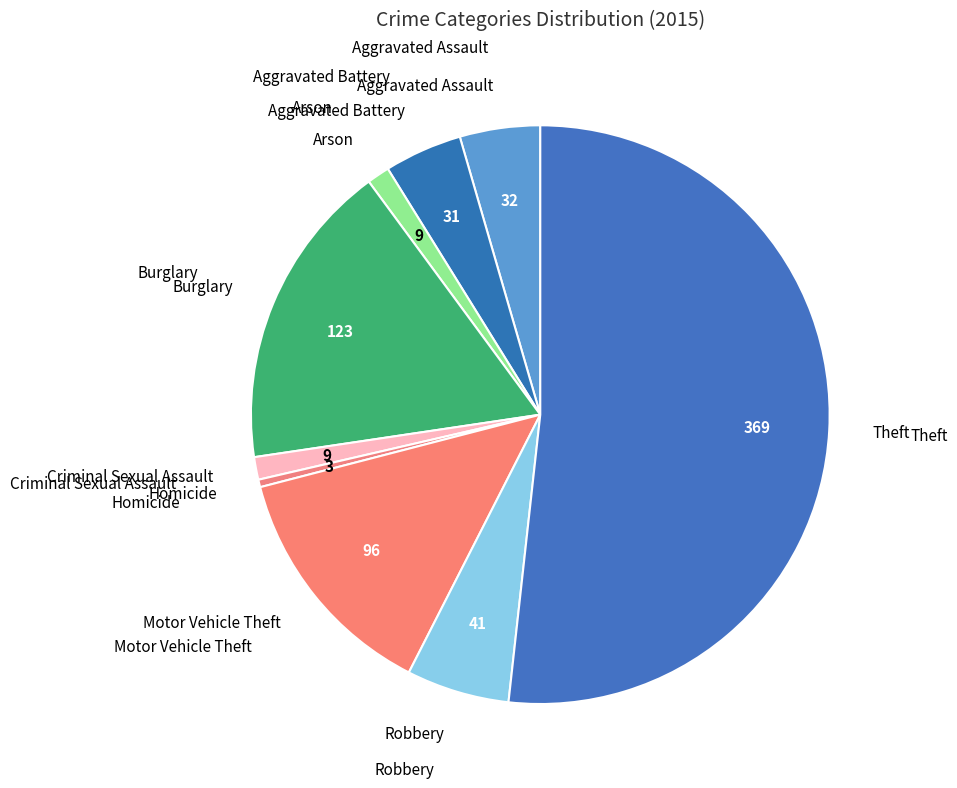

Count the number of slices in the pie.

9